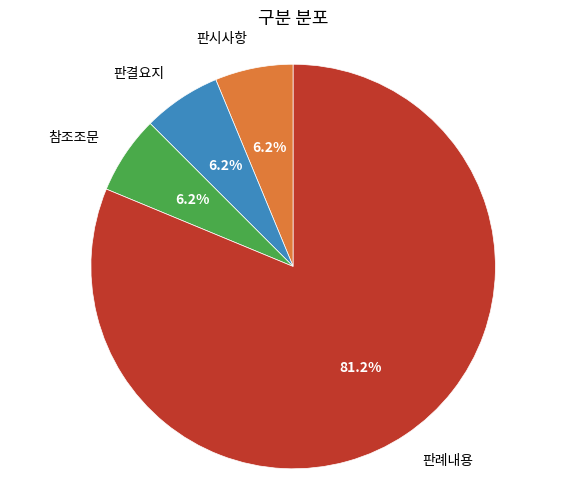

To the nearest percent, what percentage of the pie is 판결요지?

6%